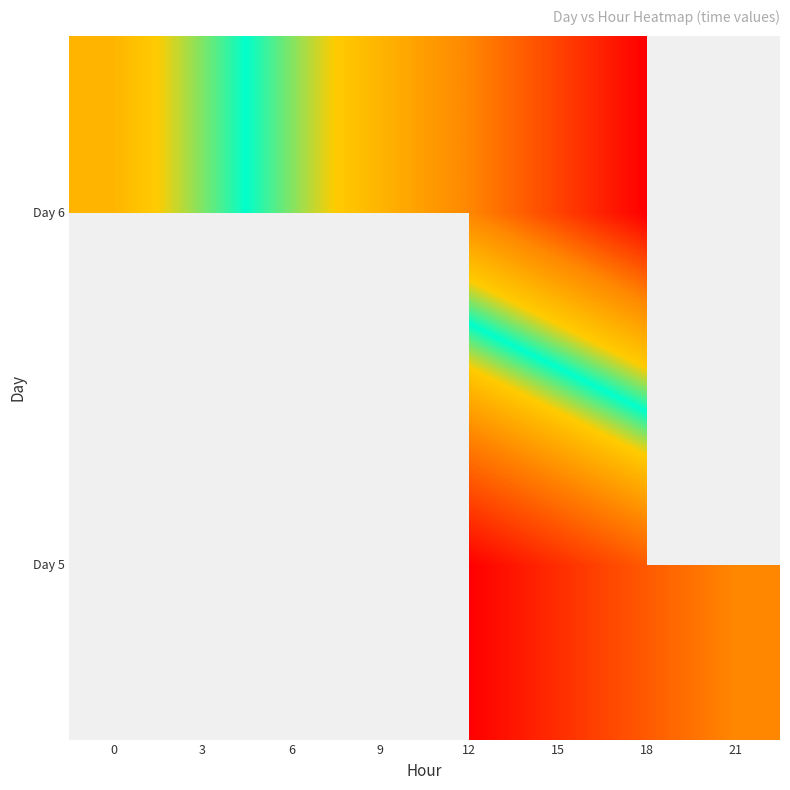

At which category is the sum across all series the highest?

18